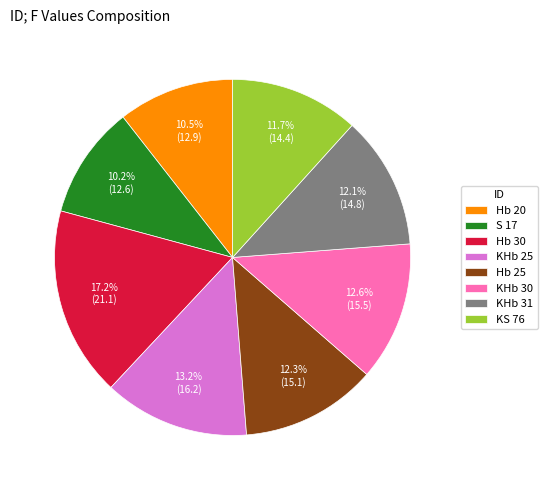

Is it true that S 17 is 19% of the pie?

False